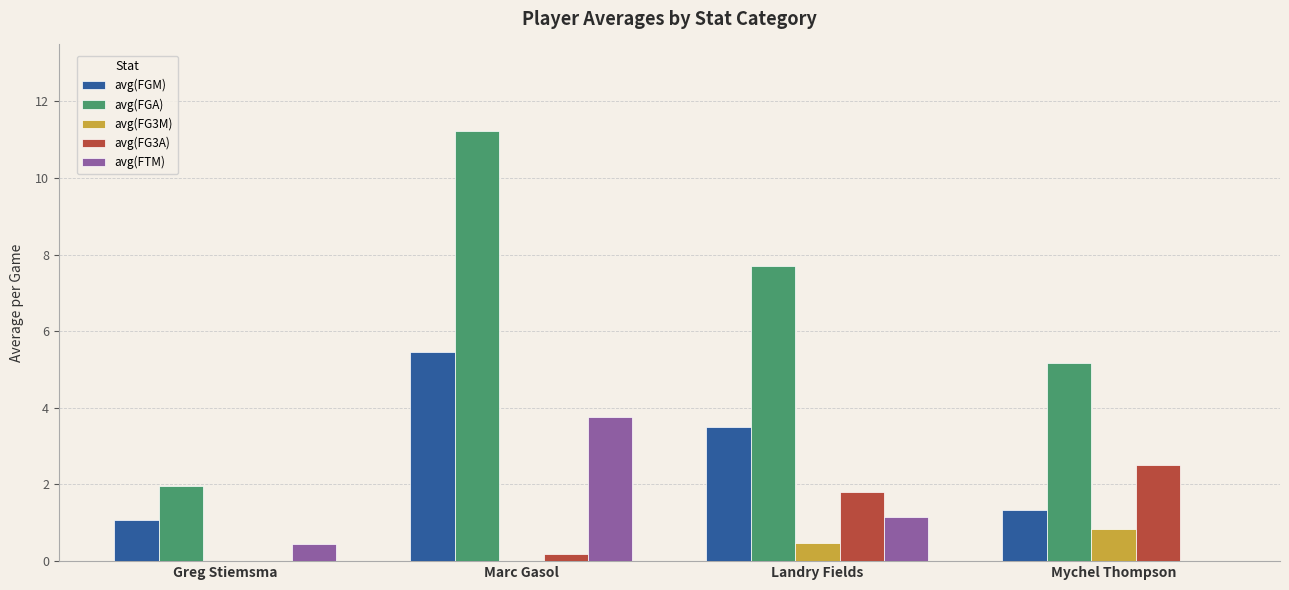

Which series changed the most between Greg Stiemsma and Landry Fields?

avg(FGA)